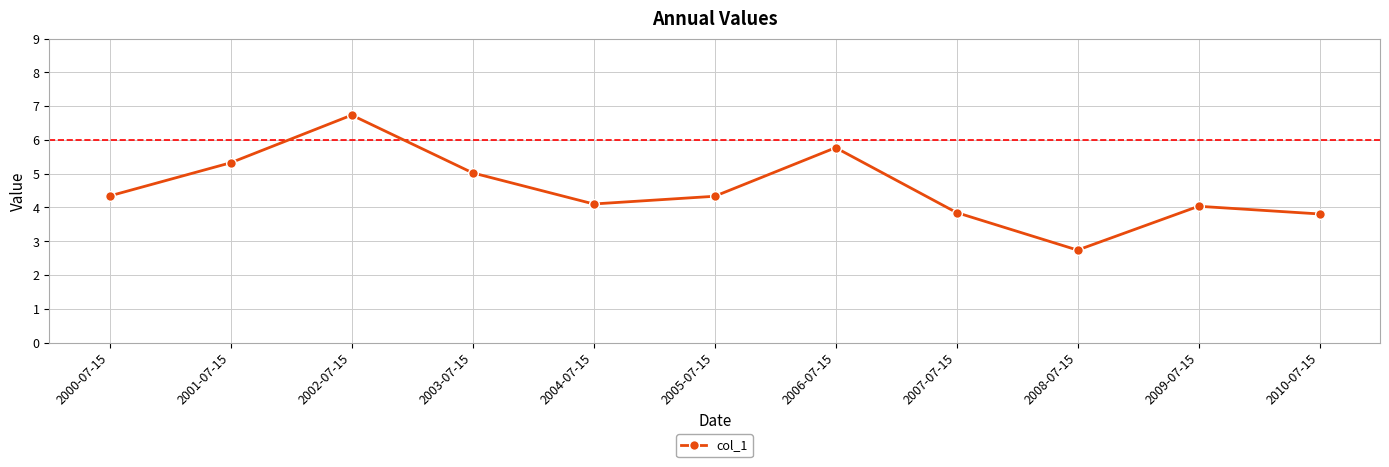

The value at 2007-07-15 is 1.1. True or false?

False